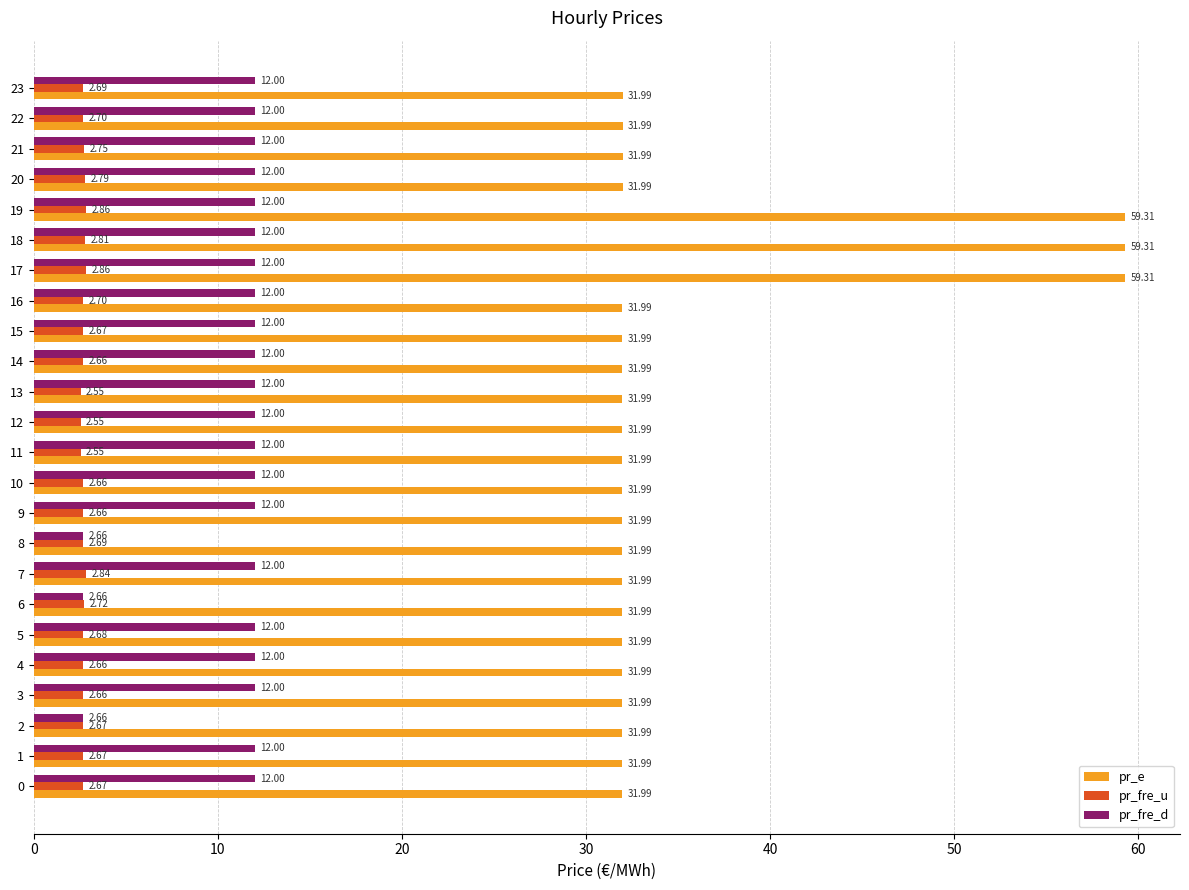

Rank the series by their maximum value, from highest to lowest.

pr_e, pr_fre_d, pr_fre_u